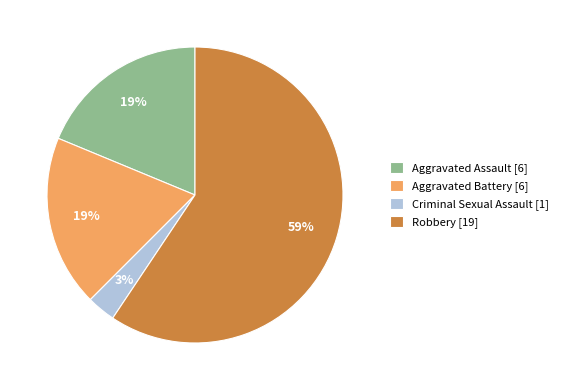

Is it true that Aggravated Assault [6] is 19% of the pie?

True